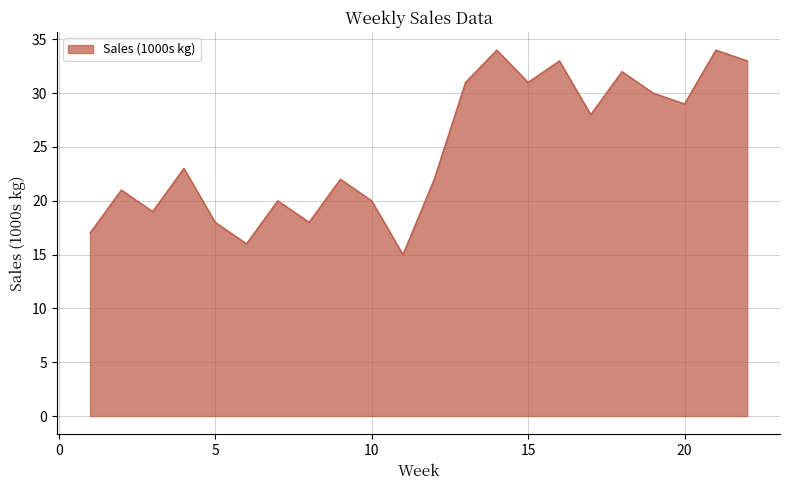

What is the minimum value shown in the chart?

15